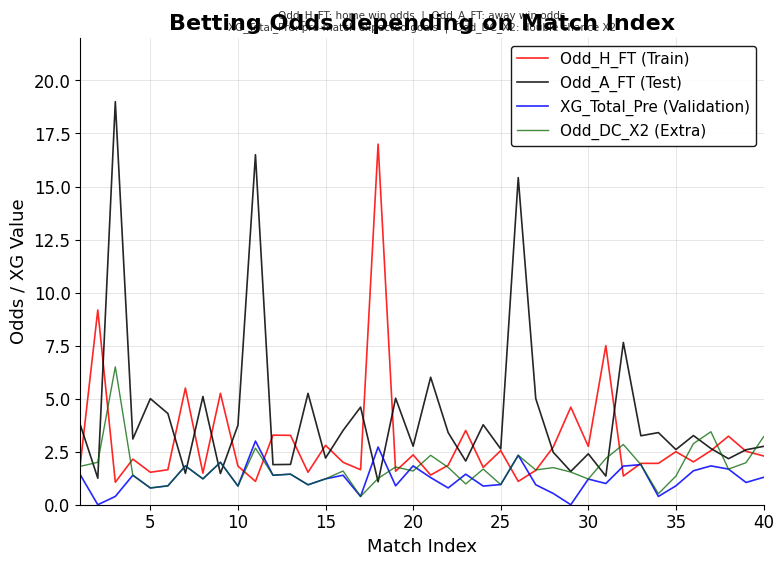

What is the average value of the Odd_H_FT (Train) series?

3.0